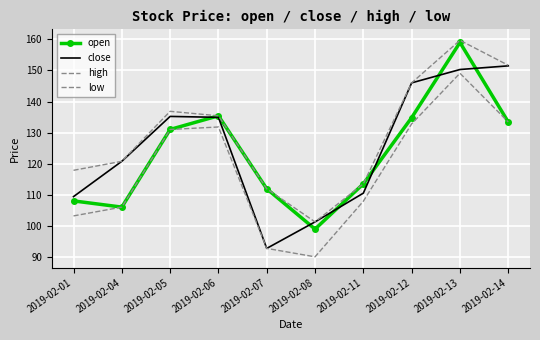

What is the value of the close point at the 8th from the left?

146.0